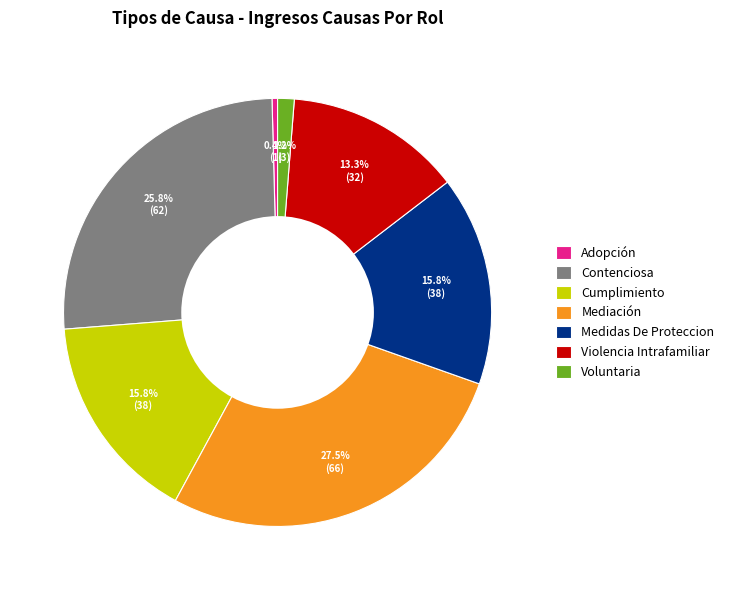

How many slices are in this pie chart?

7